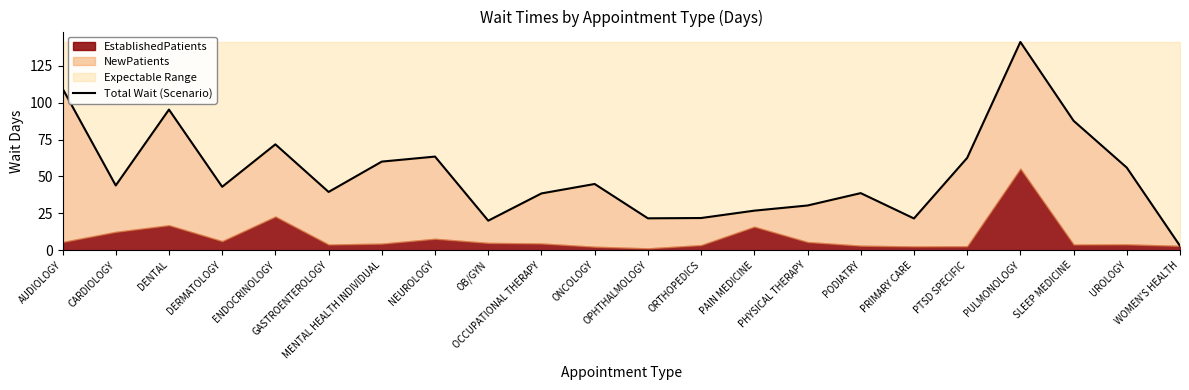

What is the difference between the maximum and minimum values?

138.4